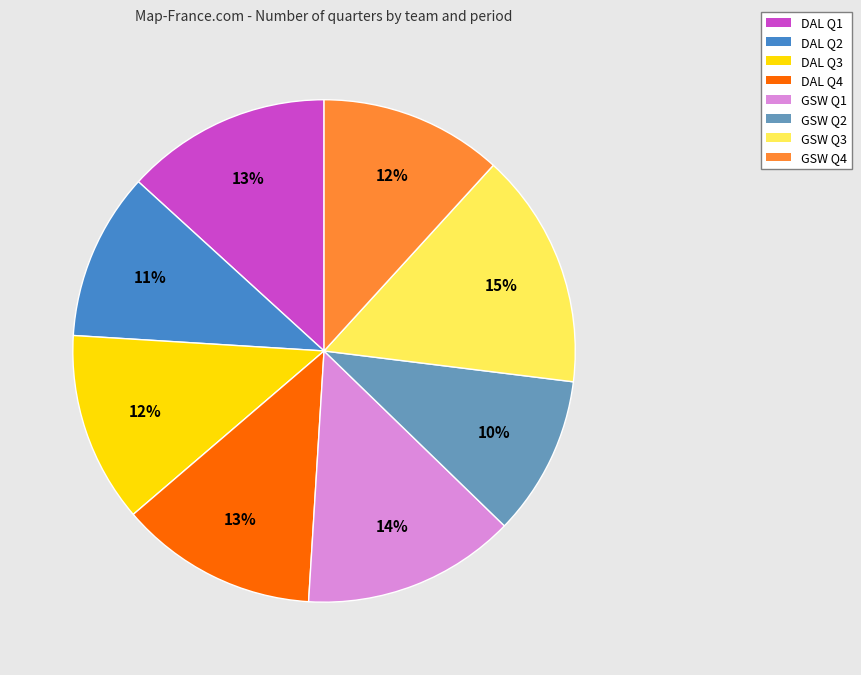

What is the ratio of the value at GSW Q4 to the value at GSW Q3?

0.8